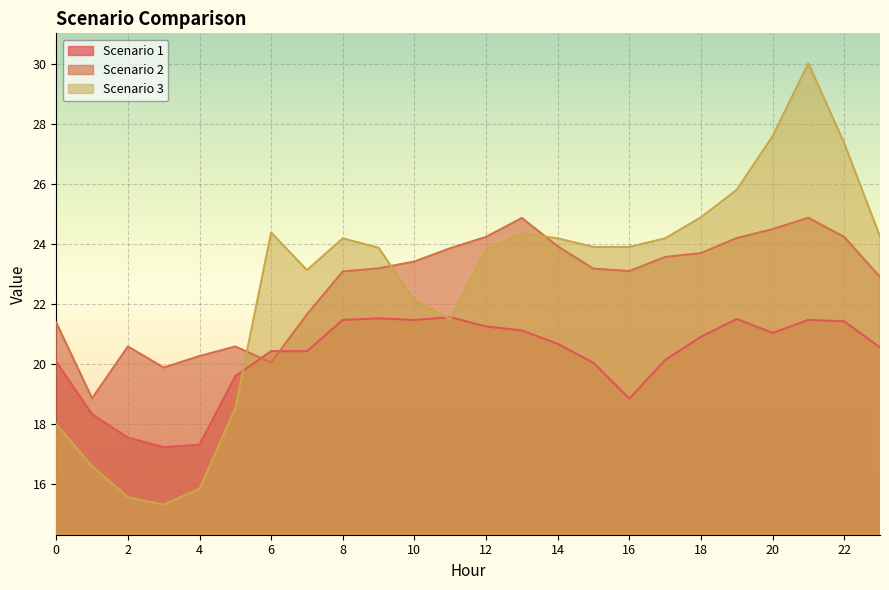

Which series has the largest total across all categories?

Scenario 2